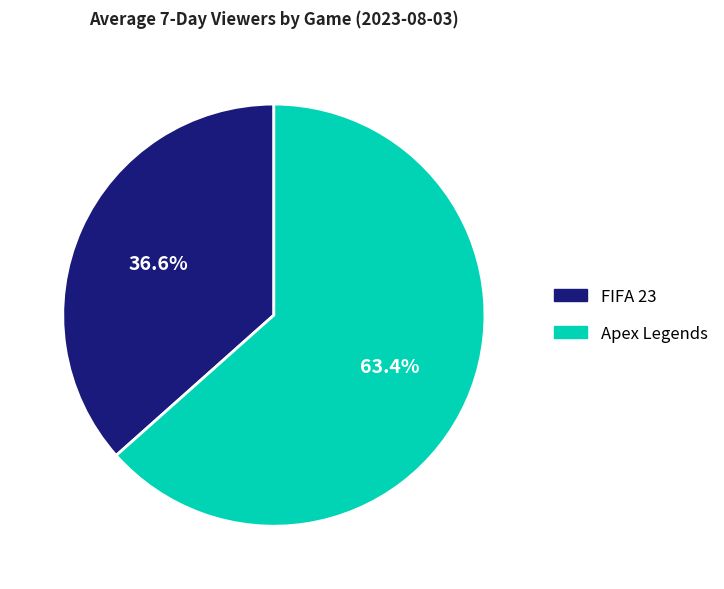

What is the total percentage of FIFA 23 and Apex Legends?

100.0%